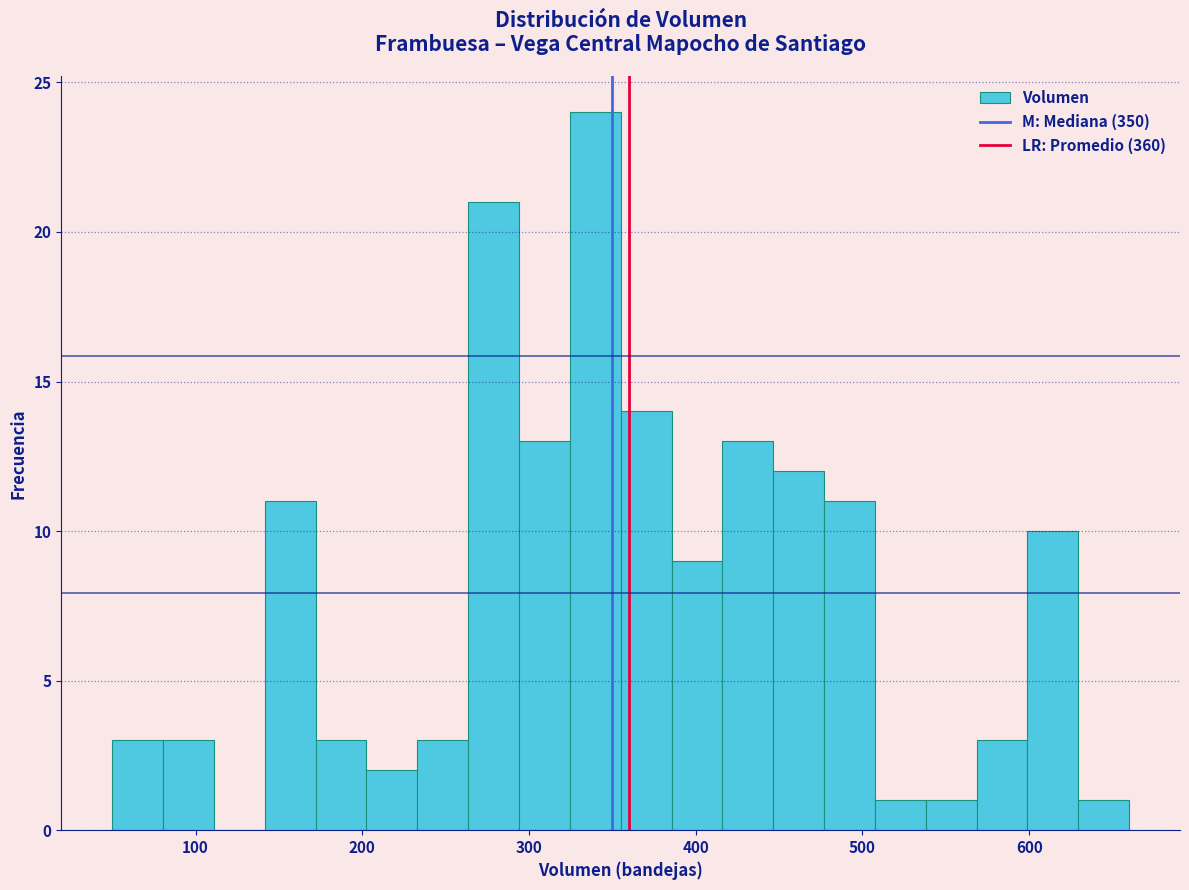

Around what value on the x-axis is the tallest bar? Give the approximate position of its centre, as read against the axis.

340